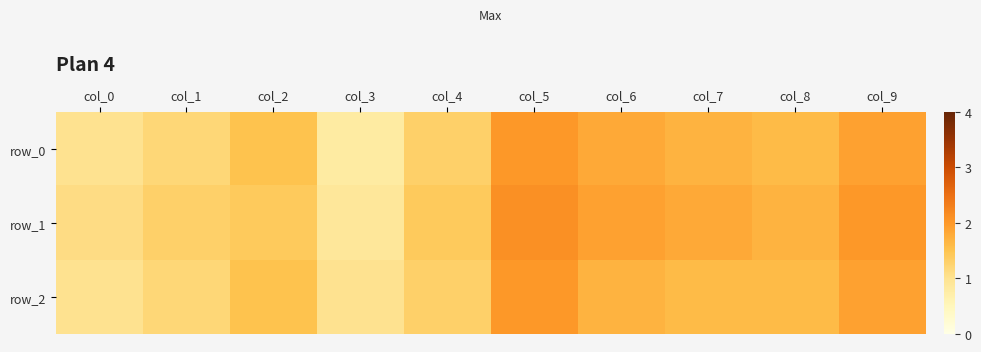

Where does the row_0 series first go above 1?

col_1